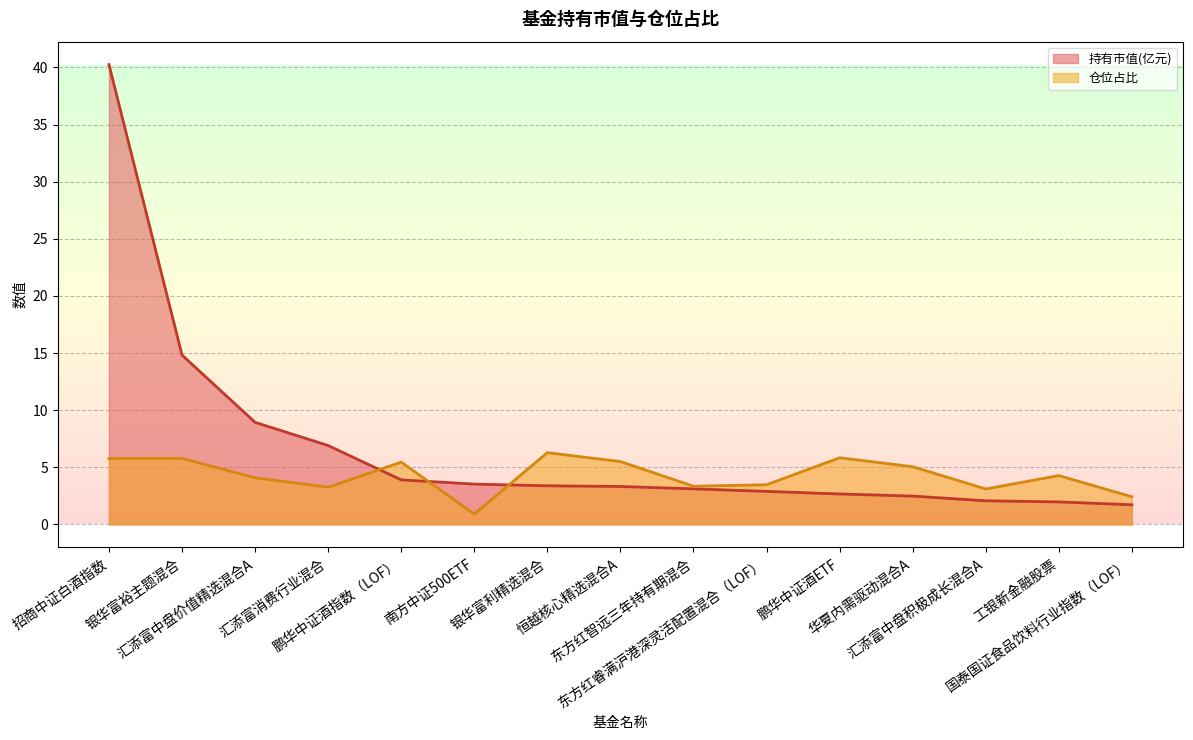

Reading right to left, extract all data points from this chart.

持有市值(亿元): 国泰国证食品饮料行业指数（LOF）=1.7	工银新金融股票=2.0	汇添富中盘积极成长混合A=2.1	华夏内需驱动混合A=2.5	鹏华中证酒ETF=2.7	东方红睿满沪港深灵活配置混合（LOF）=2.9	东方红智远三年持有期混合=3.1	恒越核心精选混合A=3.3	银华富利精选混合=3.4	南方中证500ETF=3.5	鹏华中证酒指数（LOF）=3.9	汇添富消费行业混合=6.9	汇添富中盘价值精选混合A=8.9	银华富裕主题混合=14.8	招商中证白酒指数=40.3
仓位占比: 国泰国证食品饮料行业指数（LOF）=2.4	工银新金融股票=4.3	汇添富中盘积极成长混合A=3.1	华夏内需驱动混合A=5.0	鹏华中证酒ETF=5.8	东方红睿满沪港深灵活配置混合（LOF）=3.5	东方红智远三年持有期混合=3.3	恒越核心精选混合A=5.5	银华富利精选混合=6.3	南方中证500ETF=0.9	鹏华中证酒指数（LOF）=5.5	汇添富消费行业混合=3.2	汇添富中盘价值精选混合A=4.1	银华富裕主题混合=5.8	招商中证白酒指数=5.8